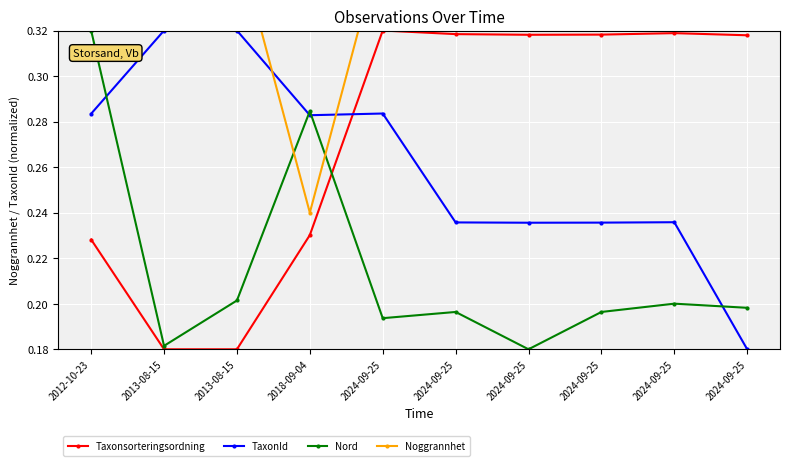

What is the difference between the second highest and second lowest values in the Taxonsorteringsordning series?

0.1